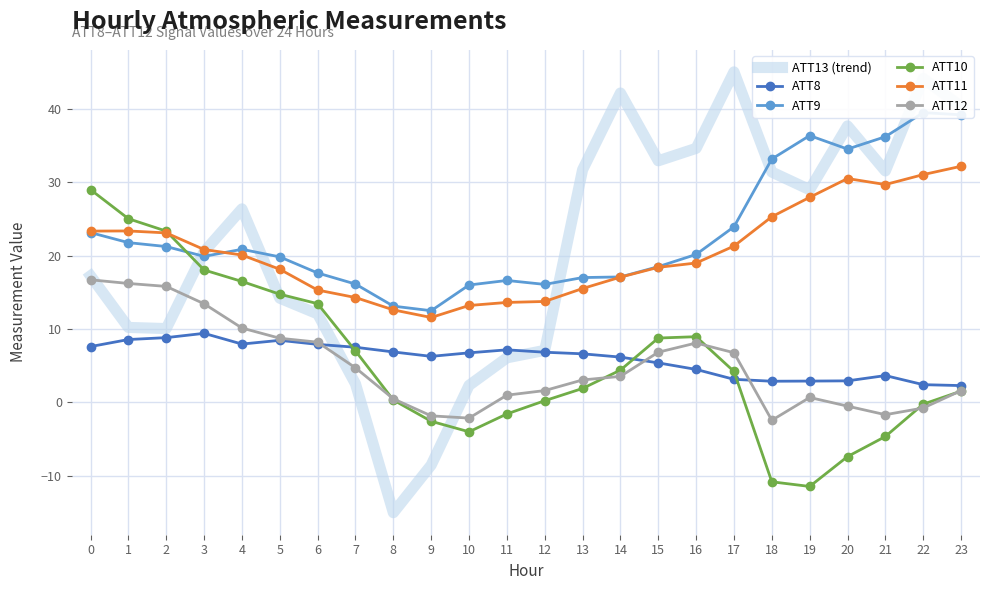

The ATT10 series shows 18.0 at 3. True or false?

True